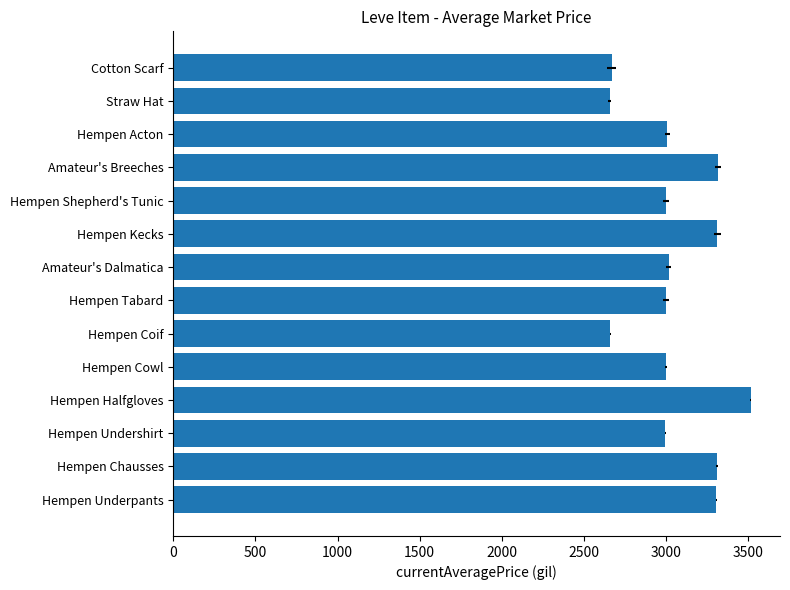

What is the difference between the maximum and minimum values?

857